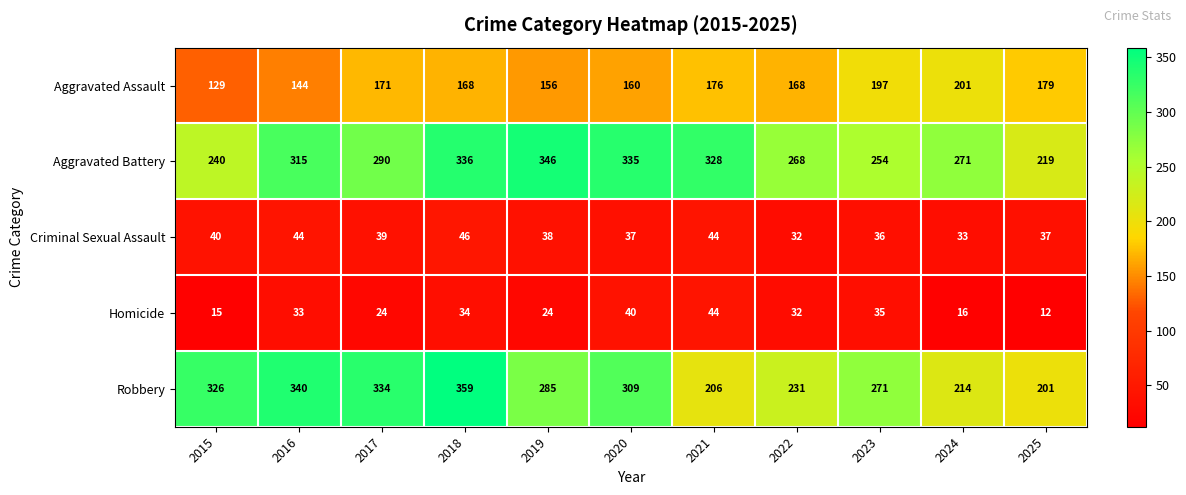

What is the sum of all Robbery values?

3076